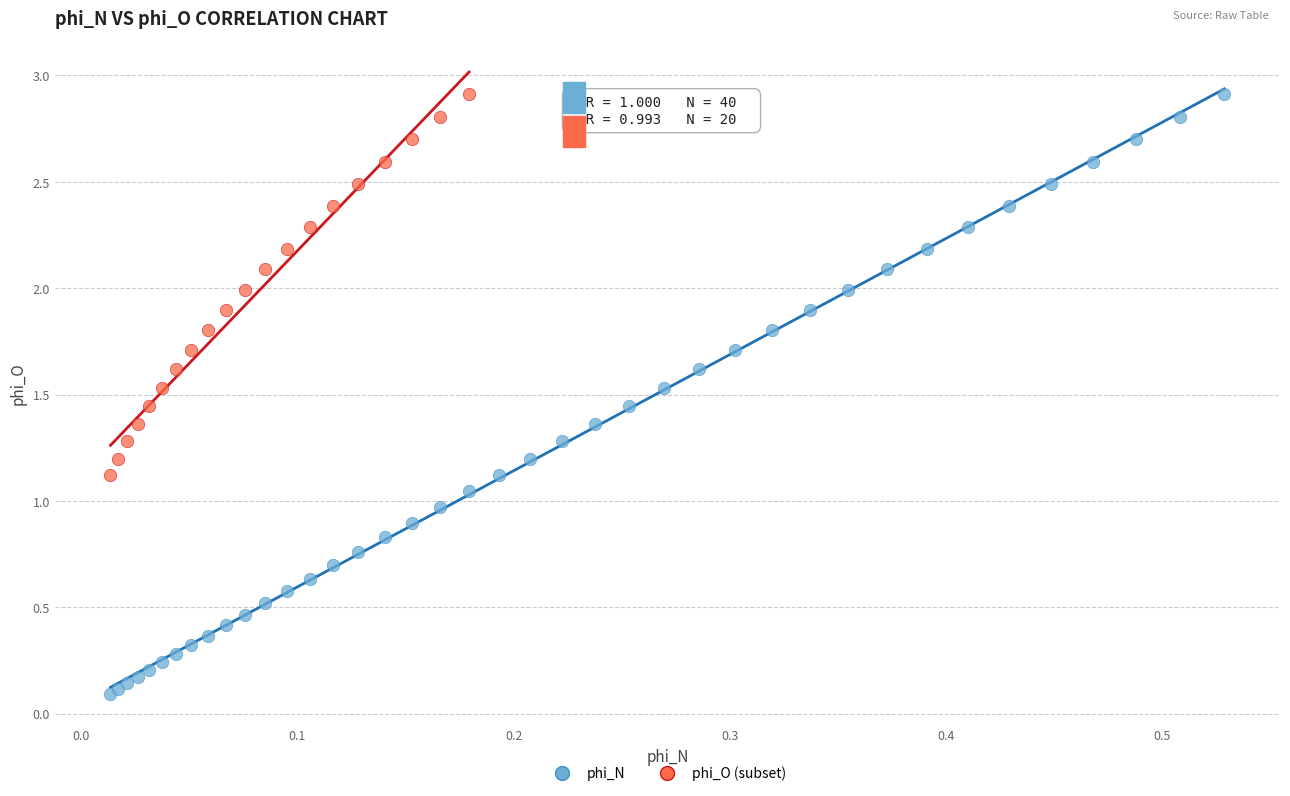

Which series has the largest Y range (max minus min)?

phi_N